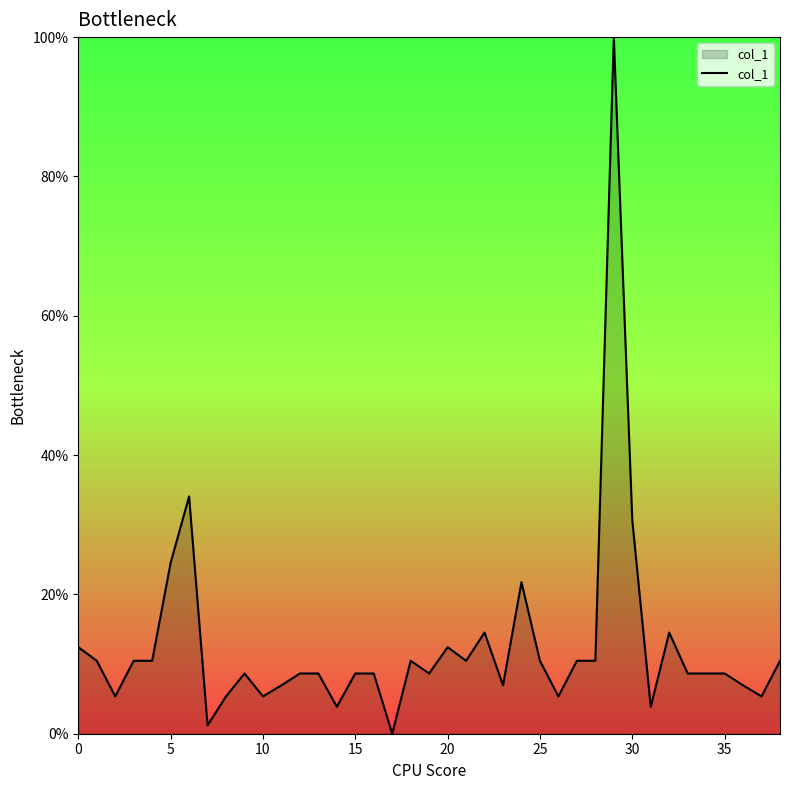

What is the label of the 4th point from the right?

35